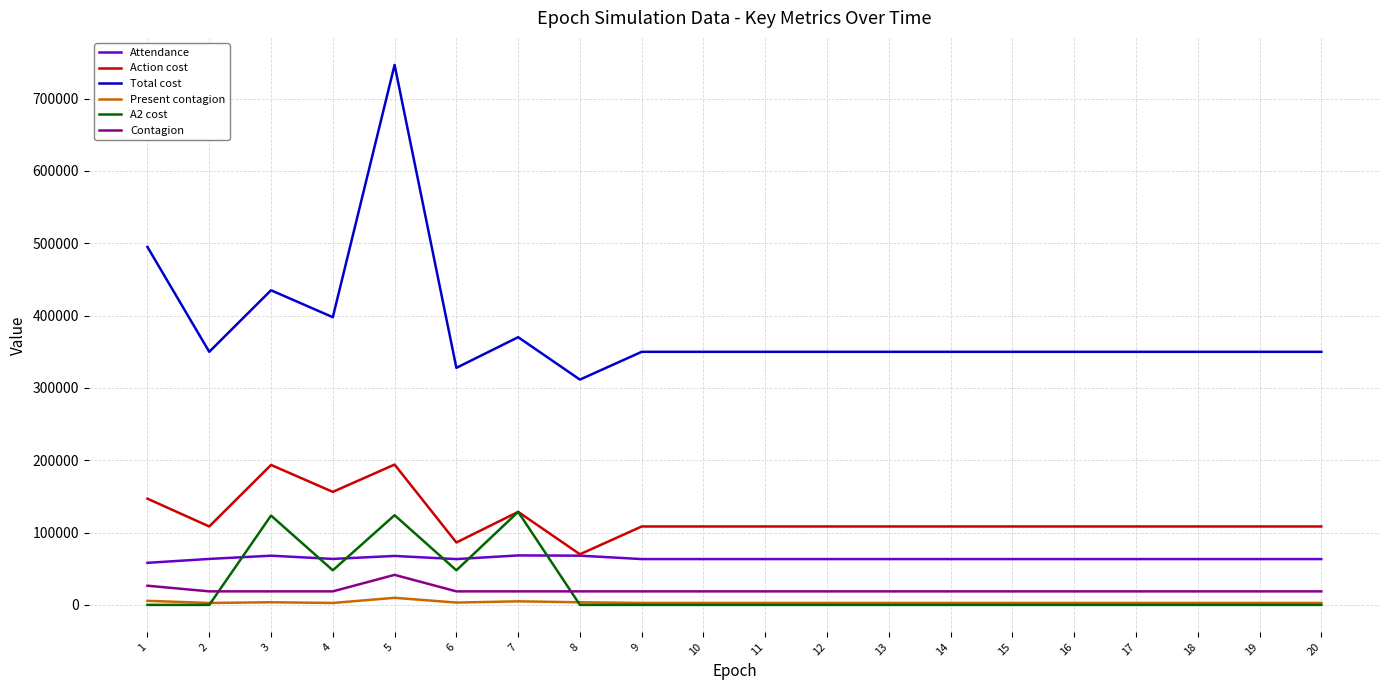

Which series has the widest spread of values?

Total cost